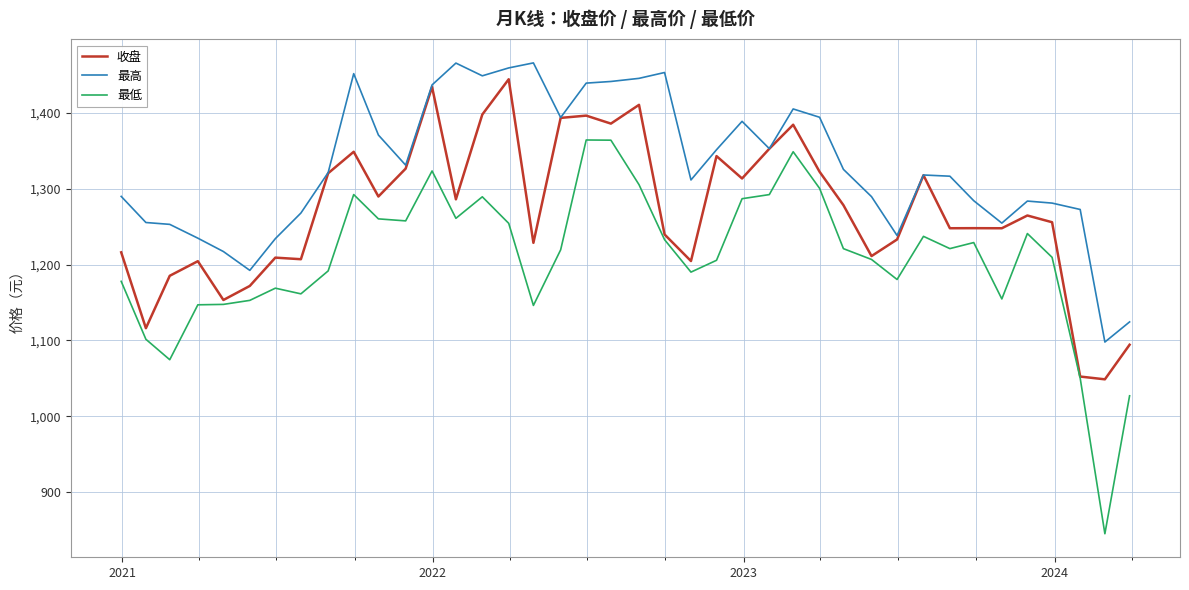

Which series has the largest total across all categories?

最高